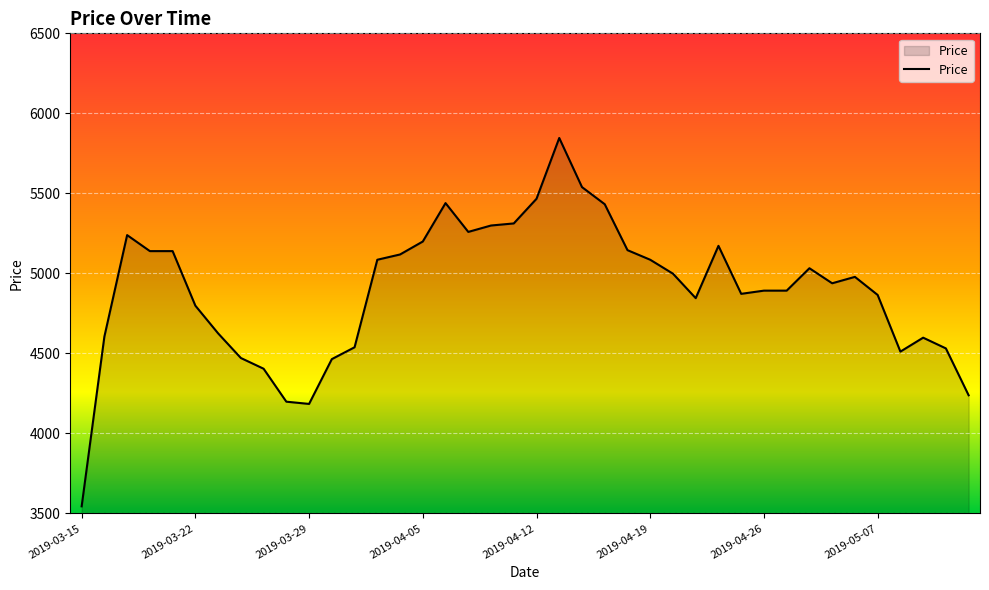

What is the average value?

4898